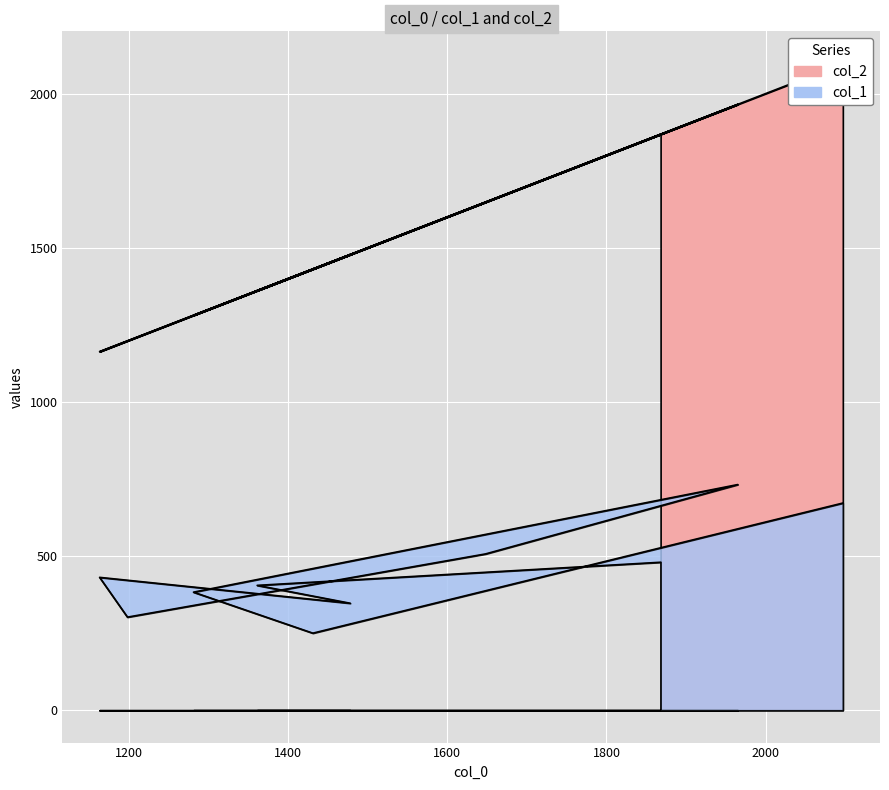

Which has a higher value, 1281 or 1198?

1281